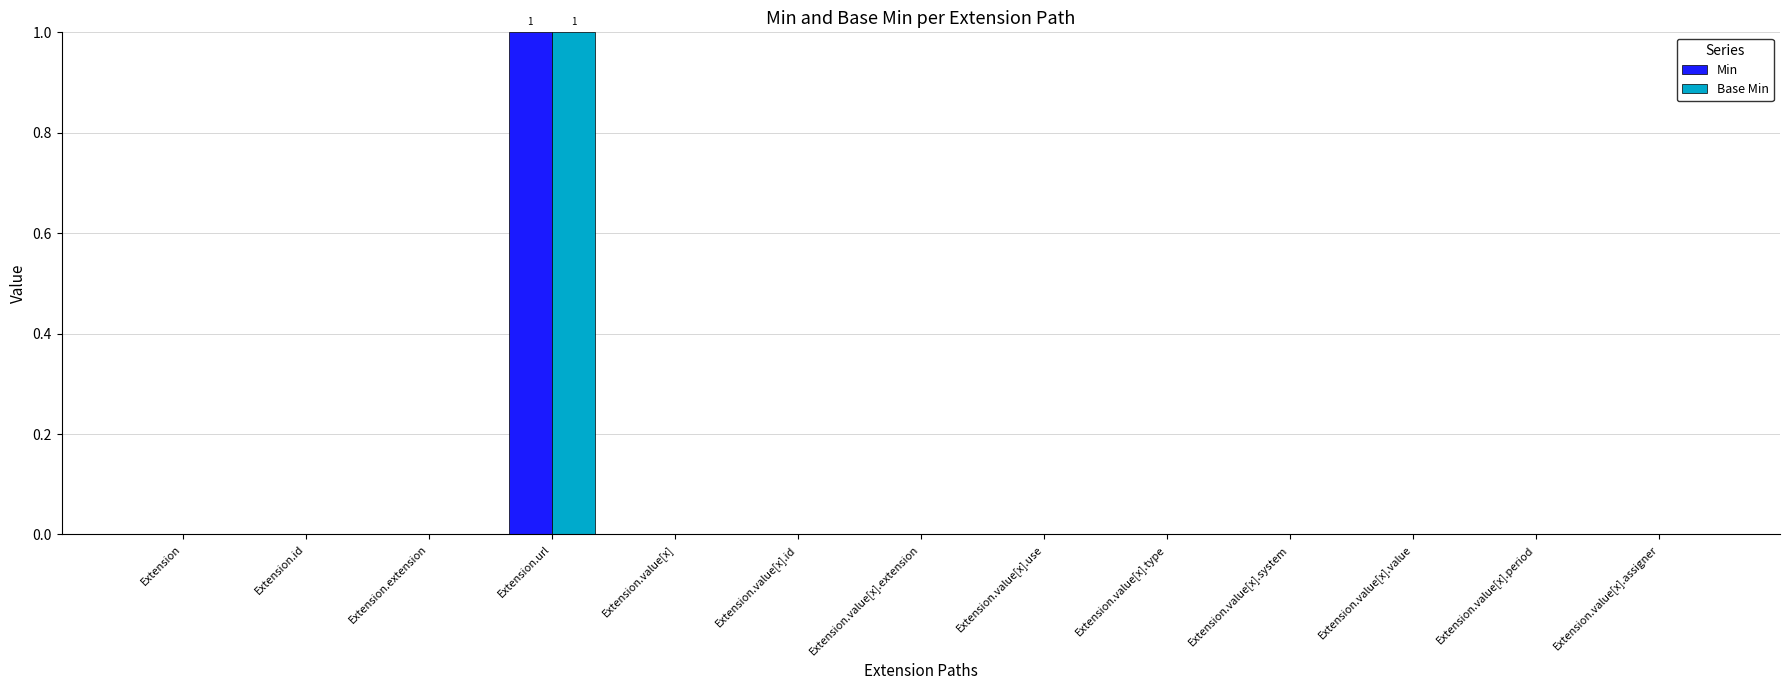

Which category has the highest value in the Min series?

Extension.url